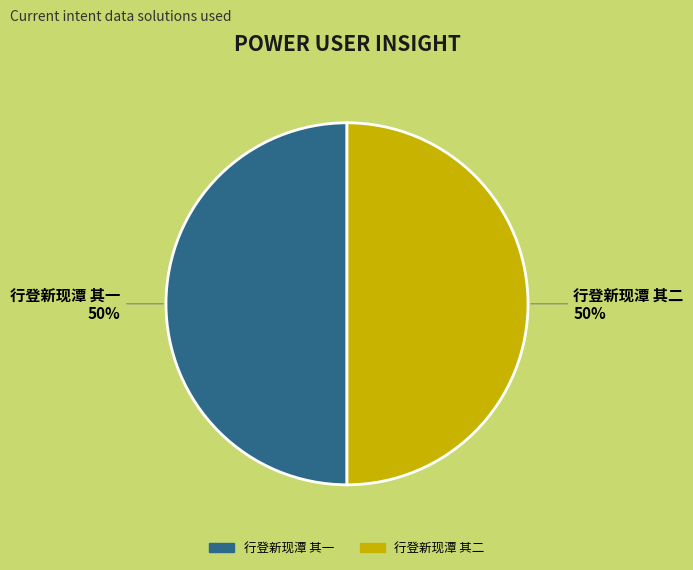

How many segments does this pie chart have?

2